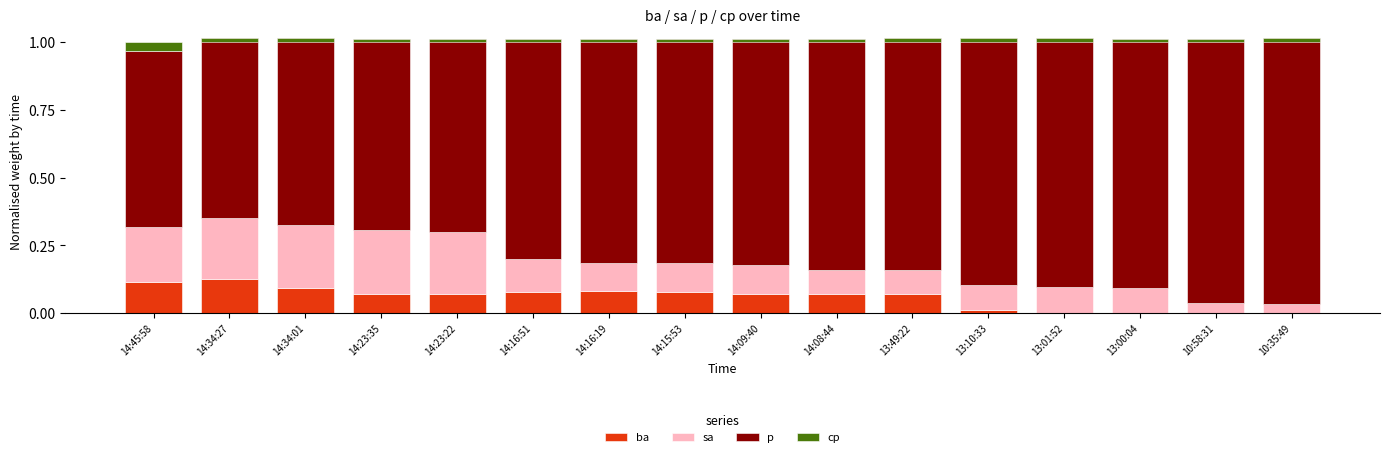

Which series has the largest range (max minus min)?

p